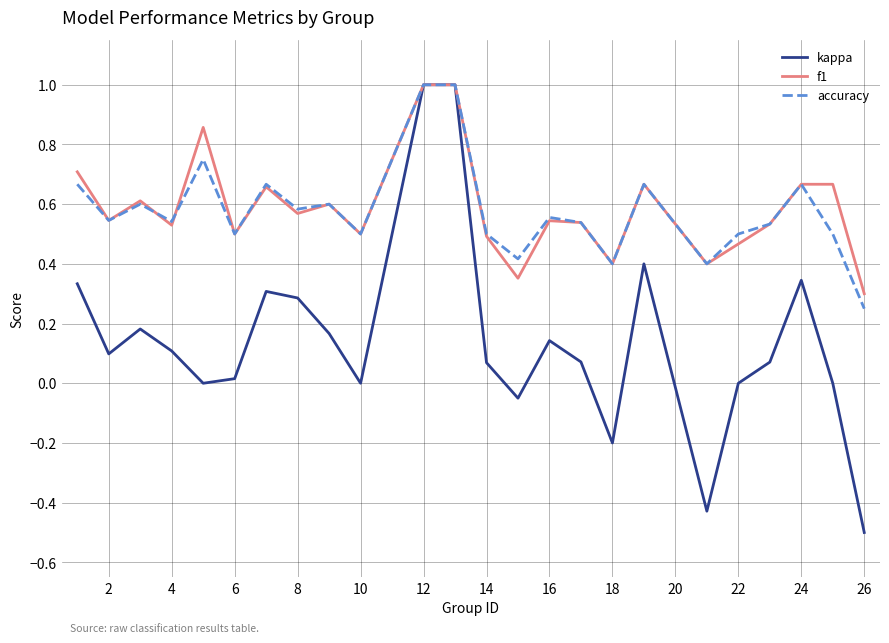

Which series has the widest spread of values?

kappa